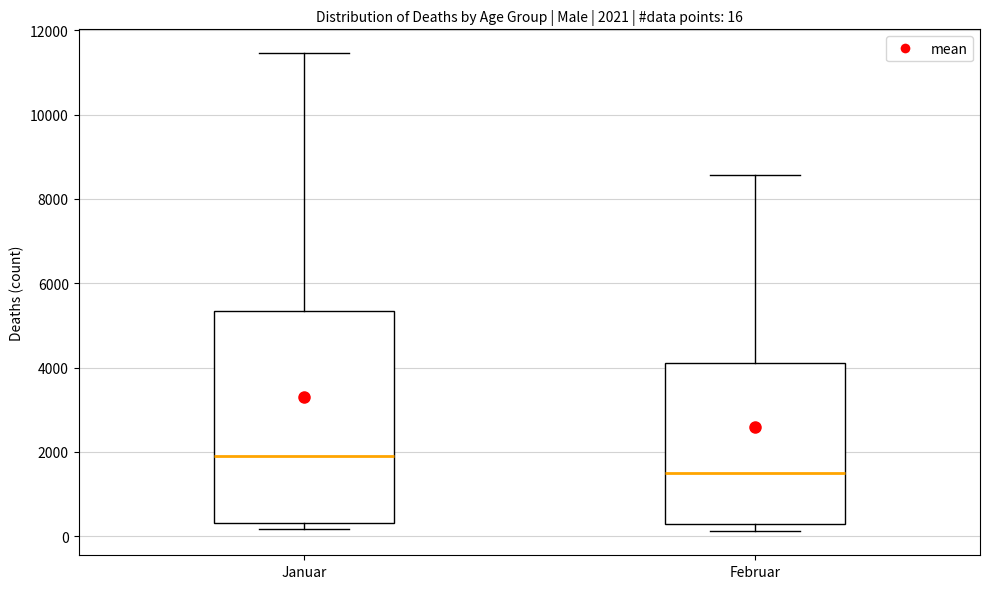

Which box's median line is the highest?

Januar